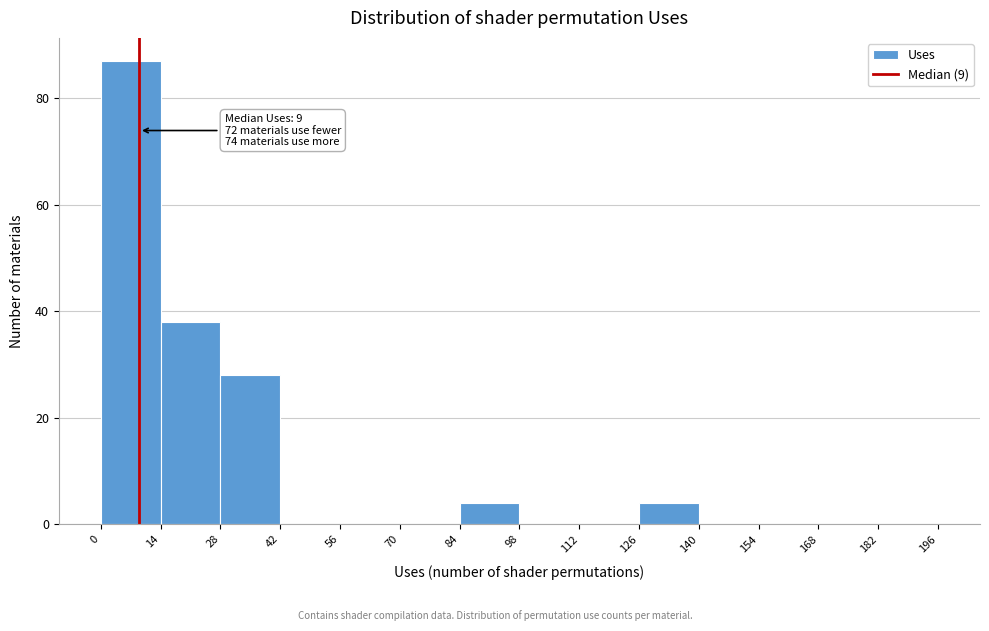

Which range on the x-axis has the tallest bar?

0 to 14